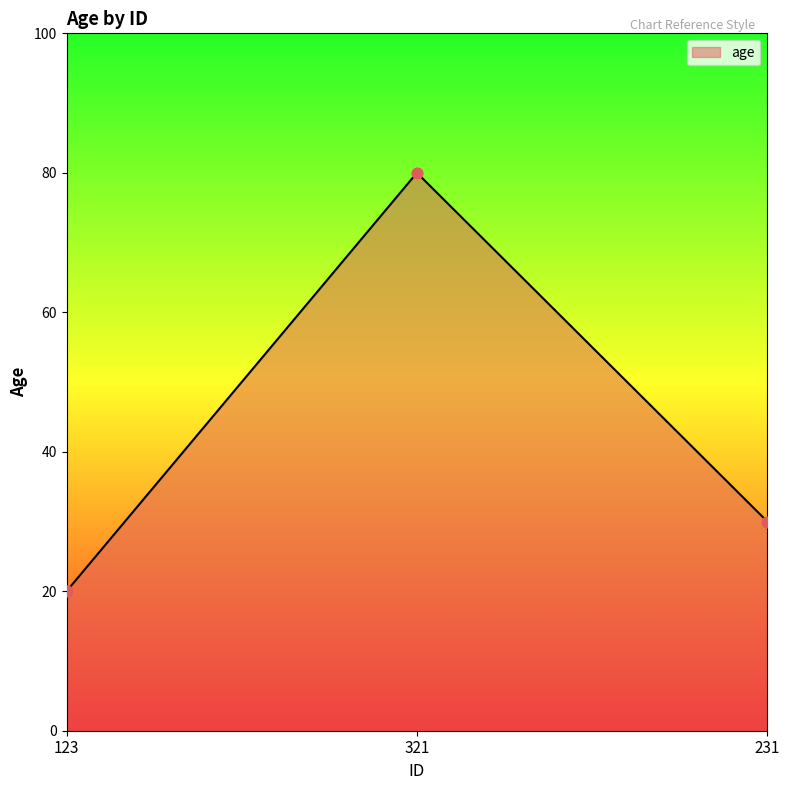

What is the change in value from 321 to 231?

-50